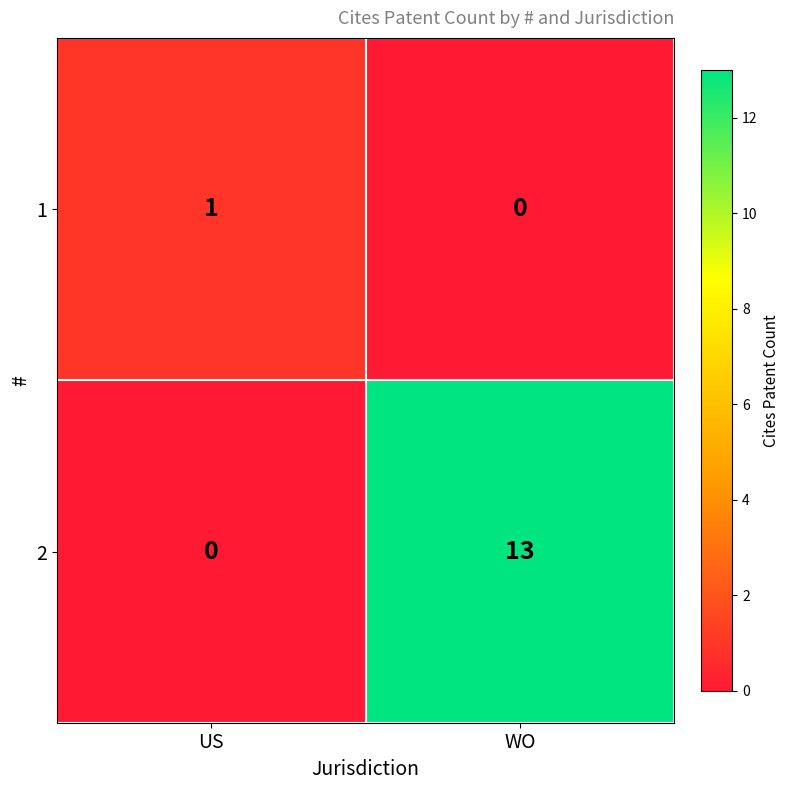

What value does the 2 series have at WO, to the nearest 10?

10